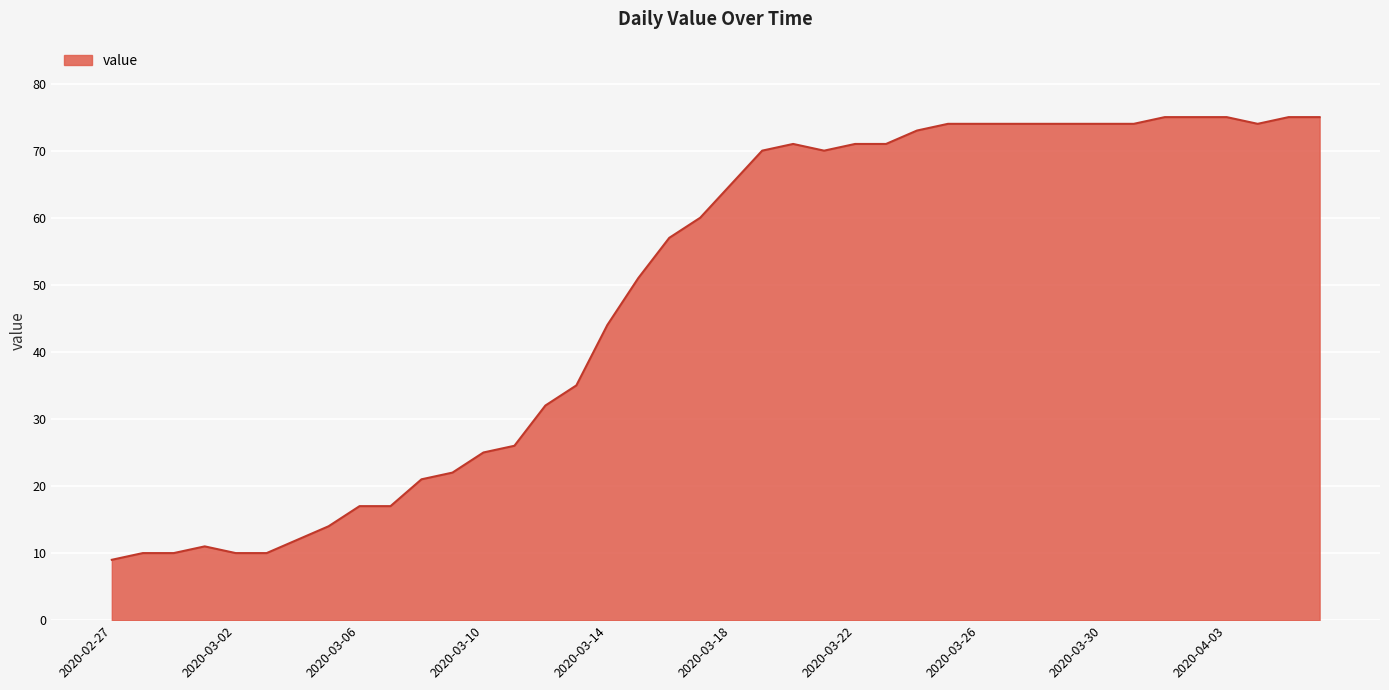

What is the smallest value displayed?

9